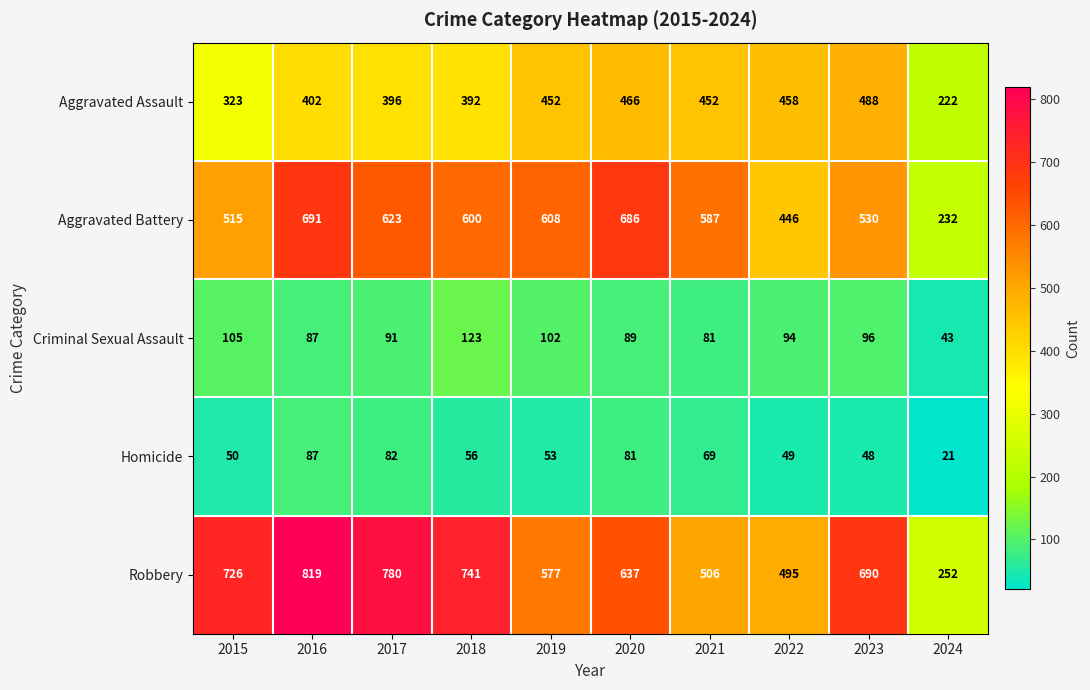

What is the approximate value of Aggravated Assault at 2017, to the nearest 10?

400